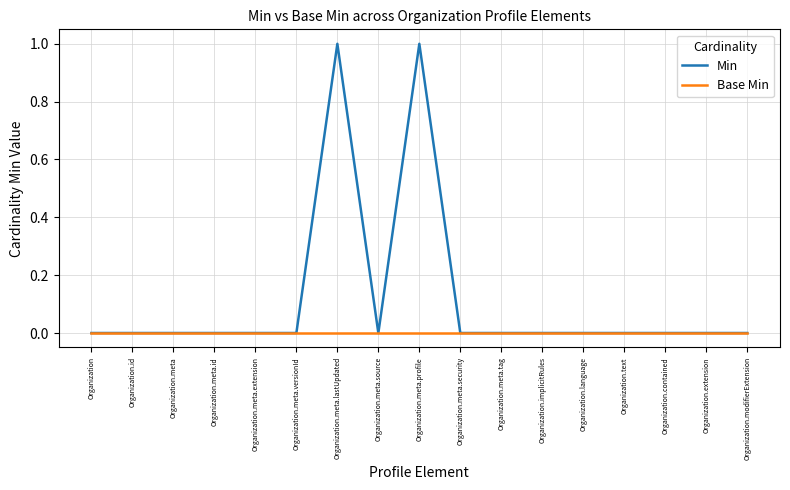

At Organization.meta.profile, list the series in order from smallest to largest.

Base Min, Min